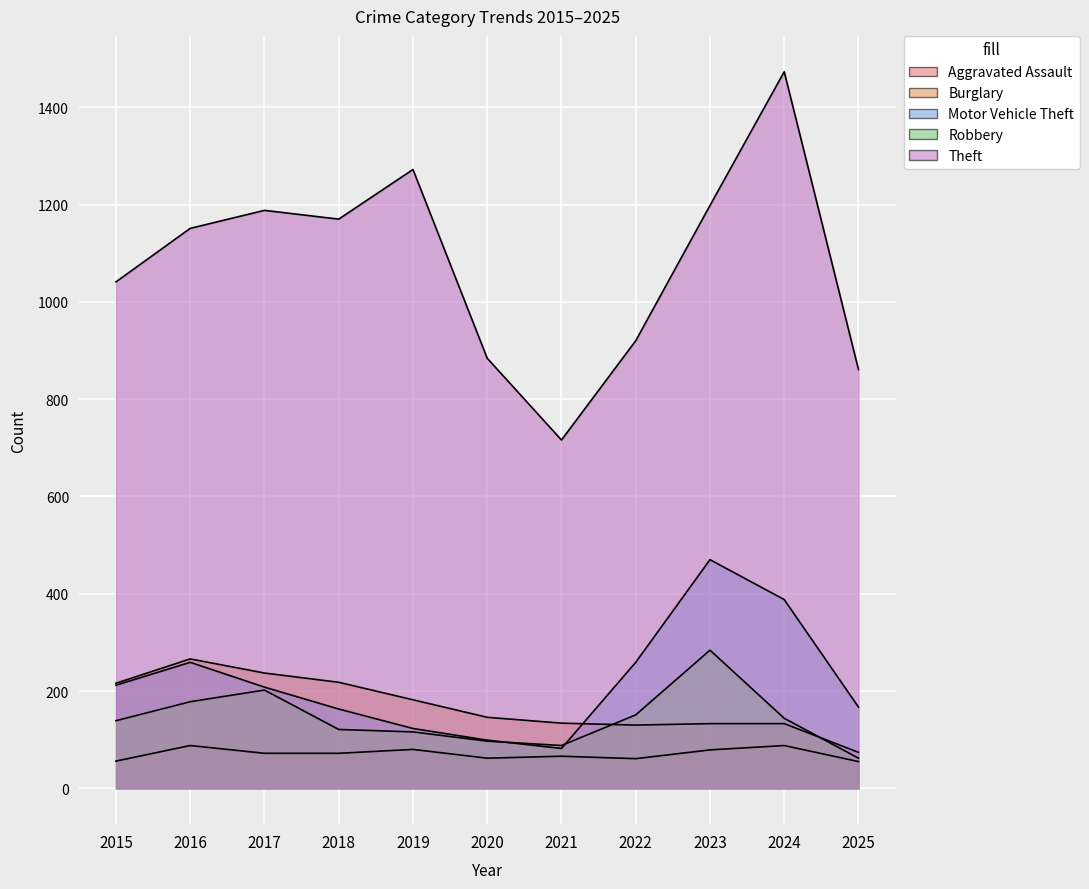

At which category is the sum across all series the highest?

2024